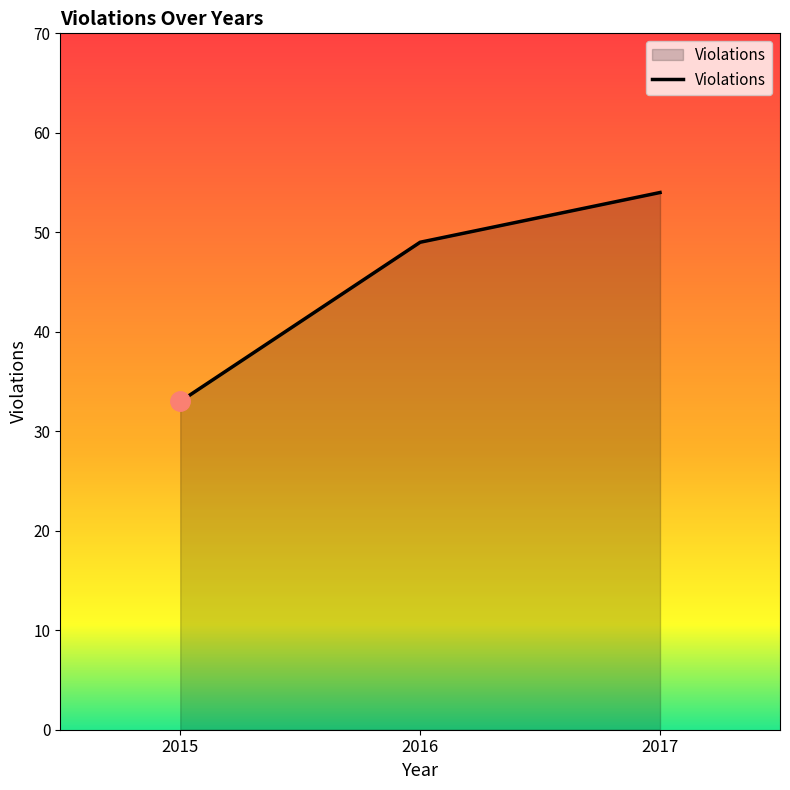

What is the average value?

45